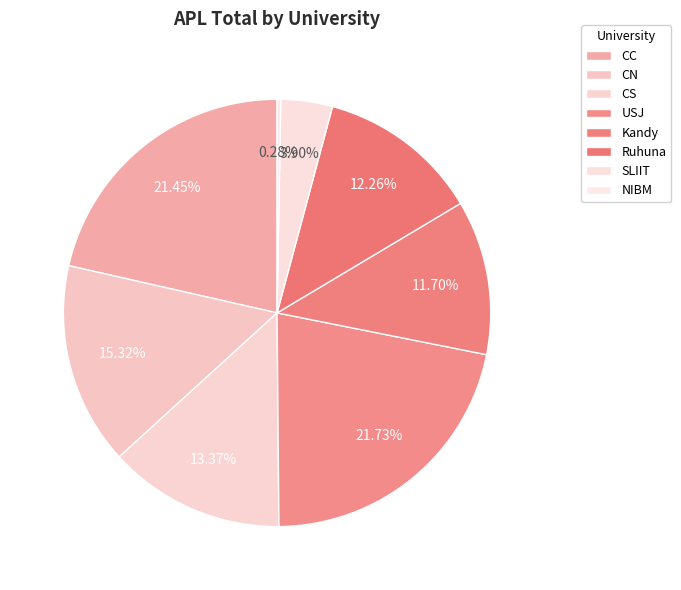

To the nearest percent, what percentage of the pie is SLIIT?

4%